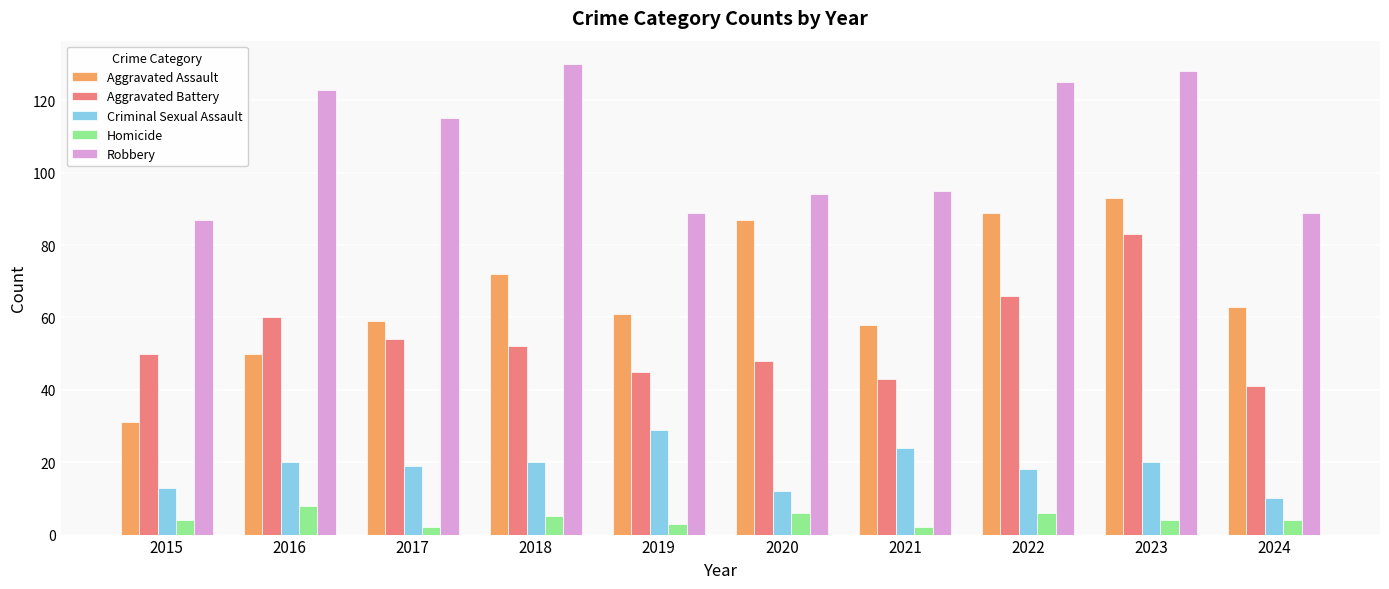

Reading left to right, list all the values displayed in this chart.

Aggravated Assault: 2015=31	2016=50	2017=59	2018=72	2019=61	2020=87	2021=58	2022=89	2023=93	2024=63
Aggravated Battery: 2015=50	2016=60	2017=54	2018=52	2019=45	2020=48	2021=43	2022=66	2023=83	2024=41
Criminal Sexual Assault: 2015=13	2016=20	2017=19	2018=20	2019=29	2020=12	2021=24	2022=18	2023=20	2024=10
Homicide: 2015=4	2016=8	2017=2	2018=5	2019=3	2020=6	2021=2	2022=6	2023=4	2024=4
Robbery: 2015=87	2016=123	2017=115	2018=130	2019=89	2020=94	2021=95	2022=125	2023=128	2024=89